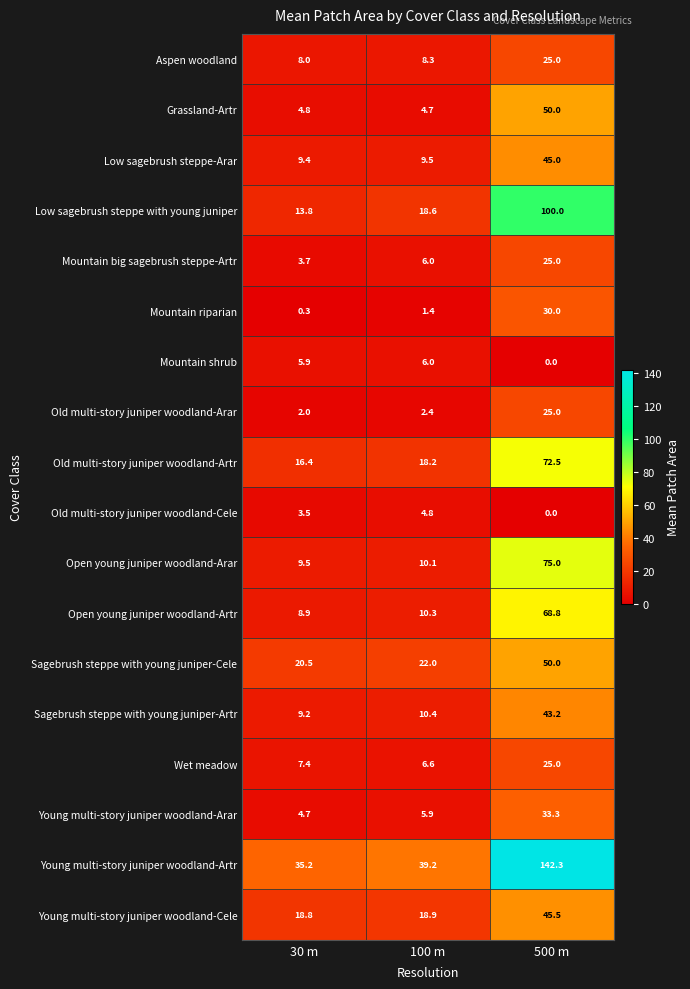

The value of Young multi-story juniper woodland-Arar at 500 m is 33.3. True or false?

True